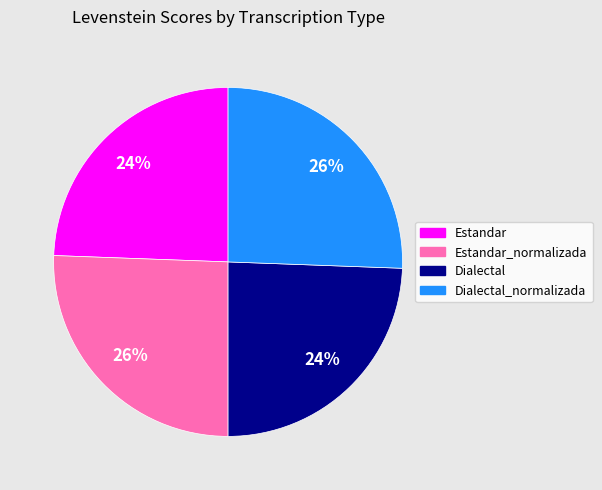

To the nearest percent, what is the average slice percentage?

25%